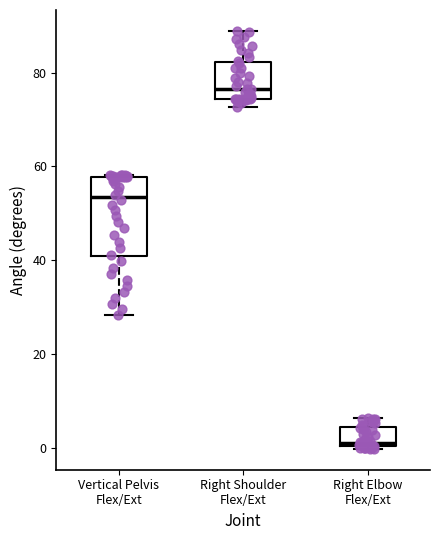

Which box's median line is the highest?

Right Shoulder Flex/Ext